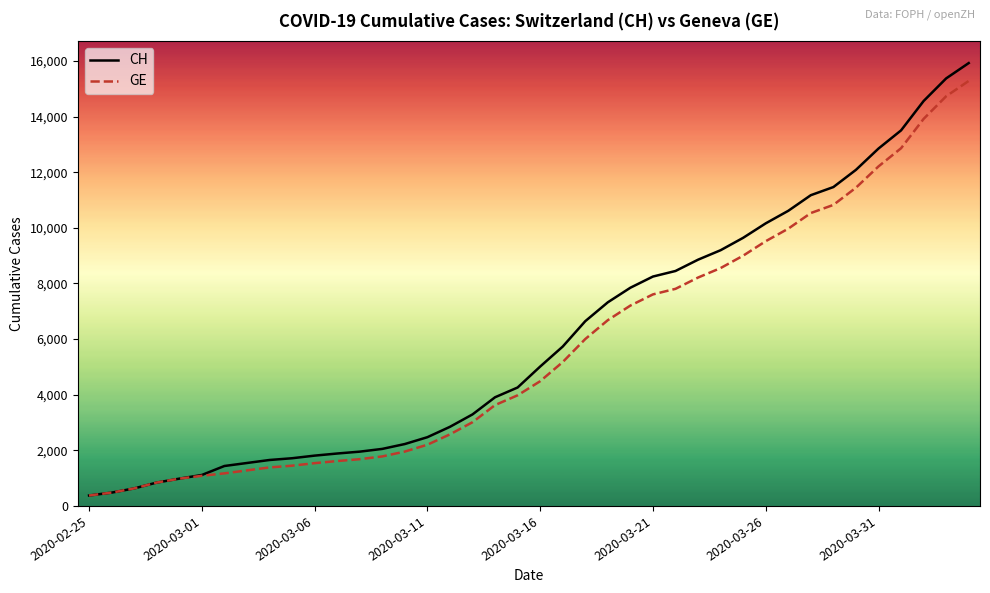

What is the sum of all GE values?

225656